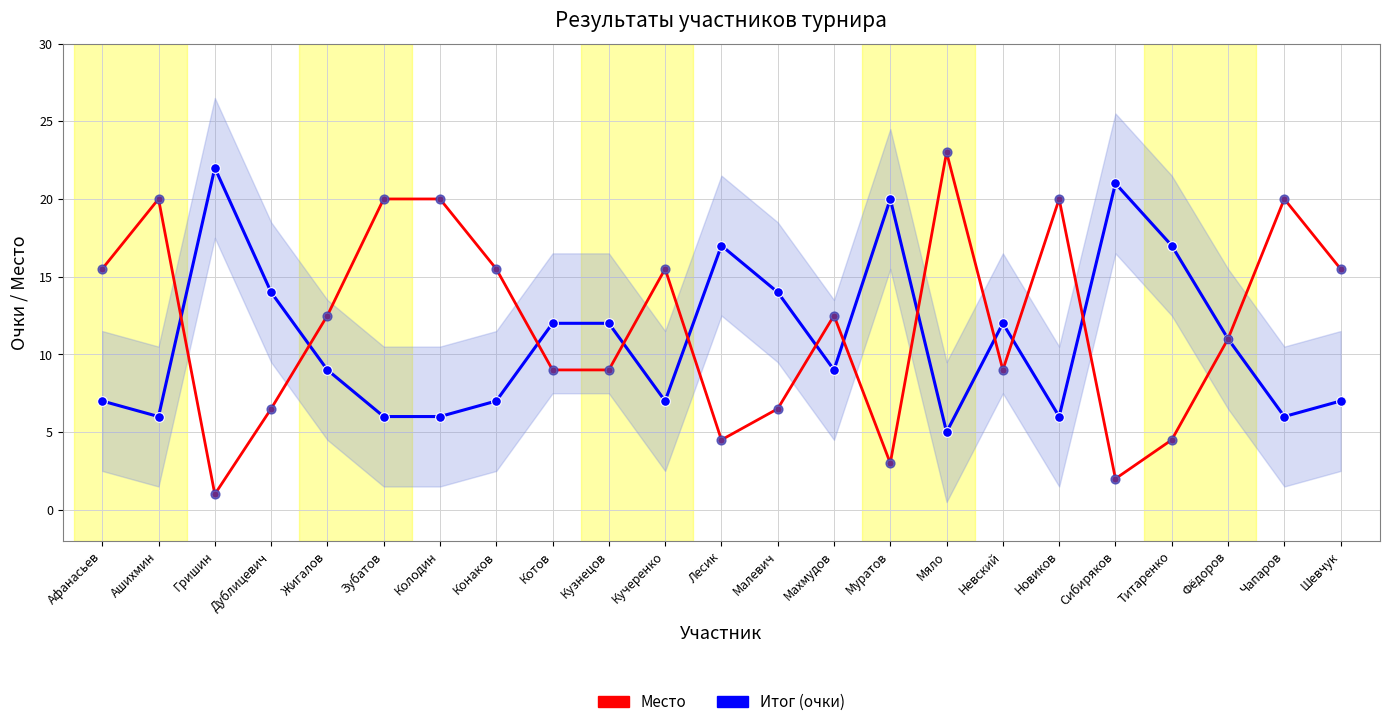

At which category is the sum across all series the highest?

Мяло